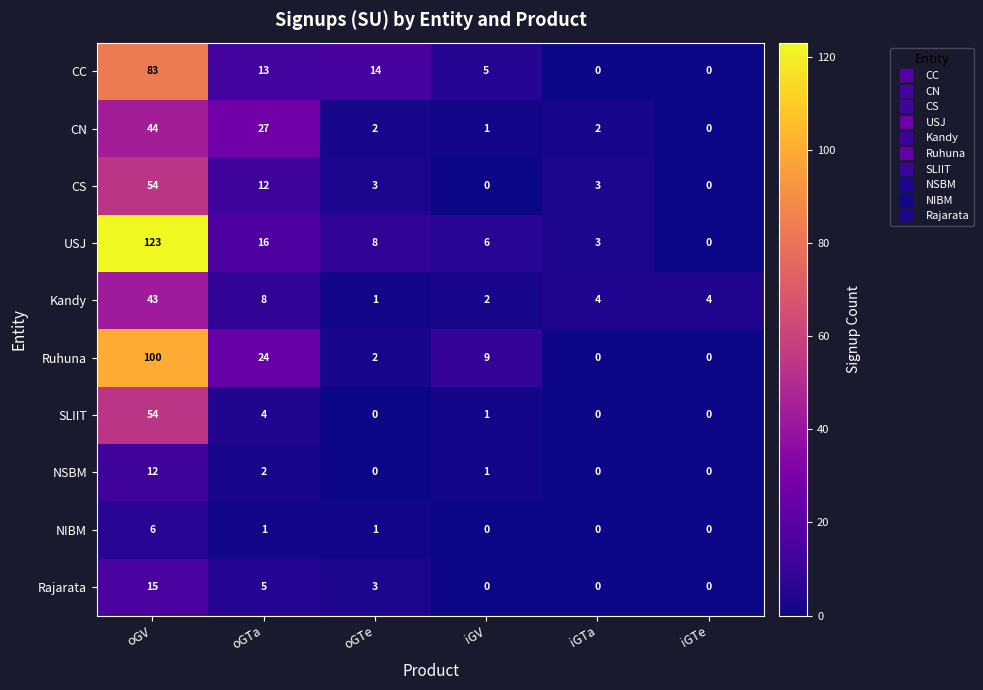

What is the difference between the maximum and minimum values in the CC series?

83